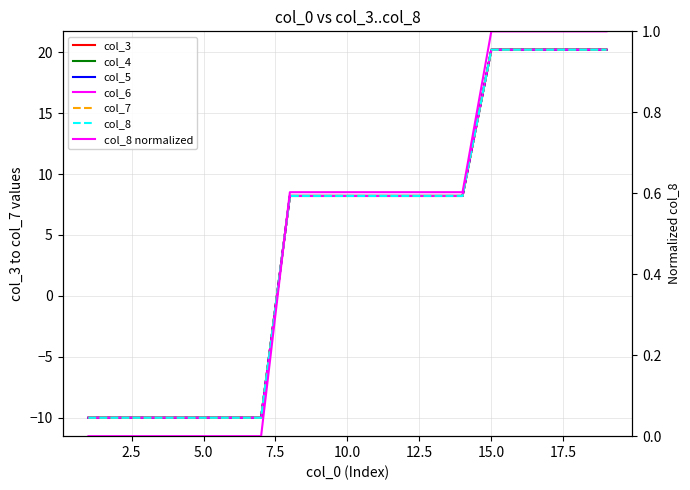

What is the average value of the col_8 series?

4.7